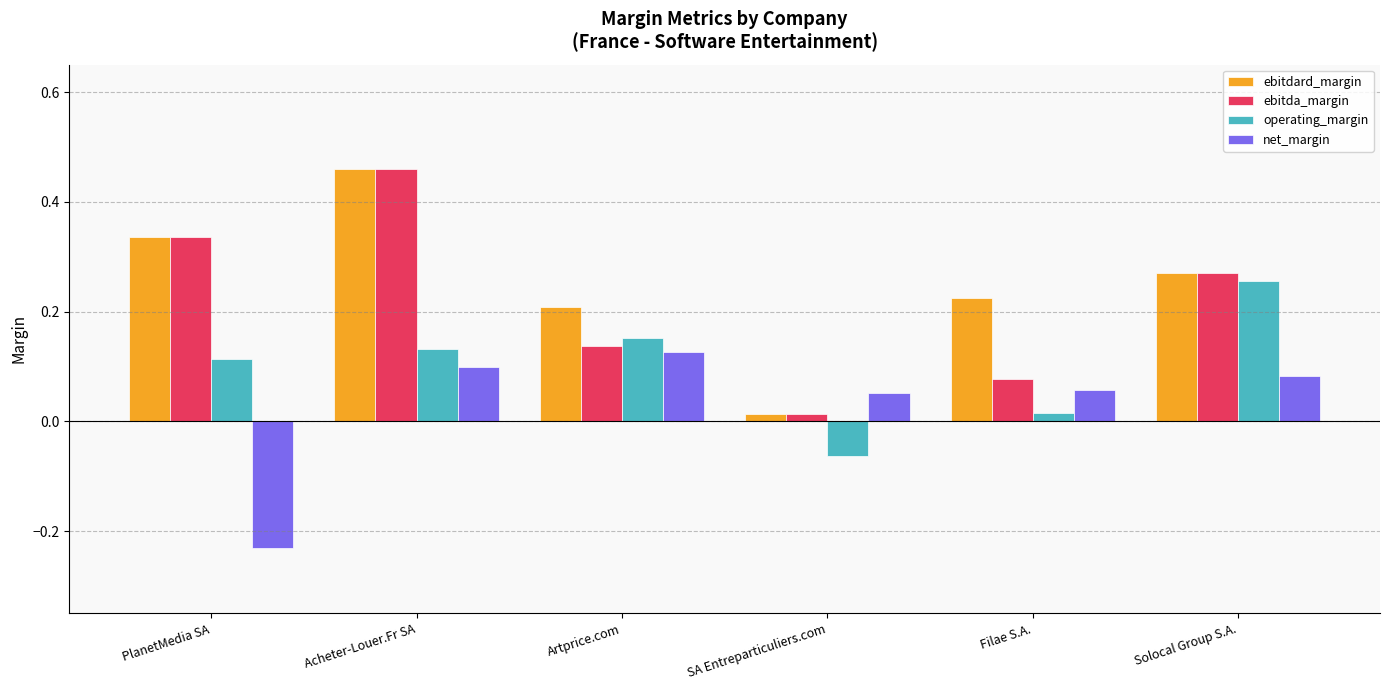

What position from the left is PlanetMedia SA?

1